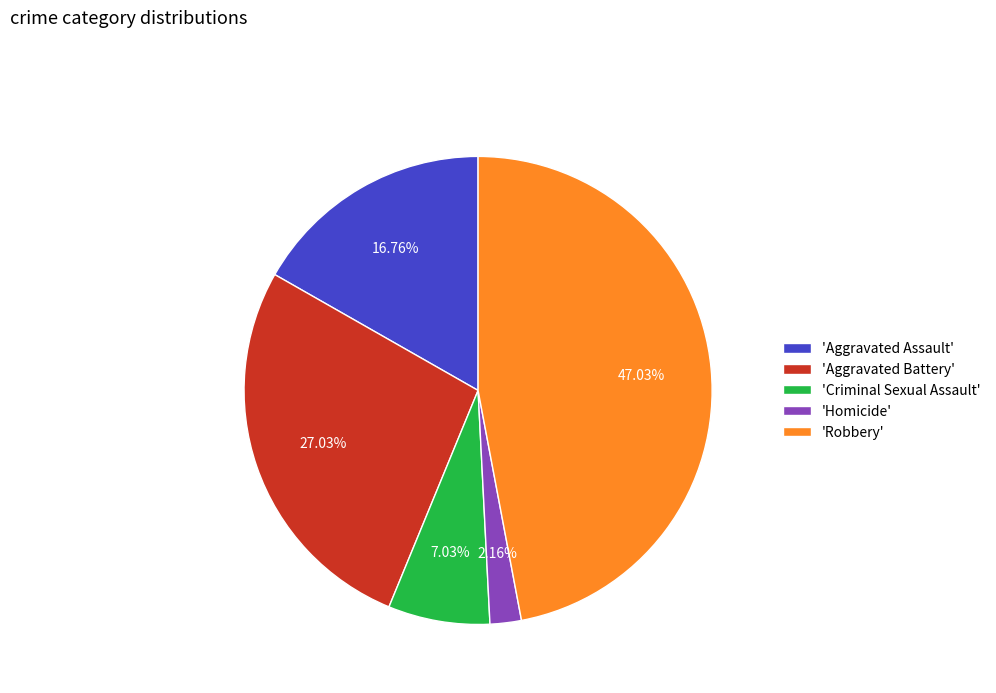

Is there a majority slice in this chart?

No